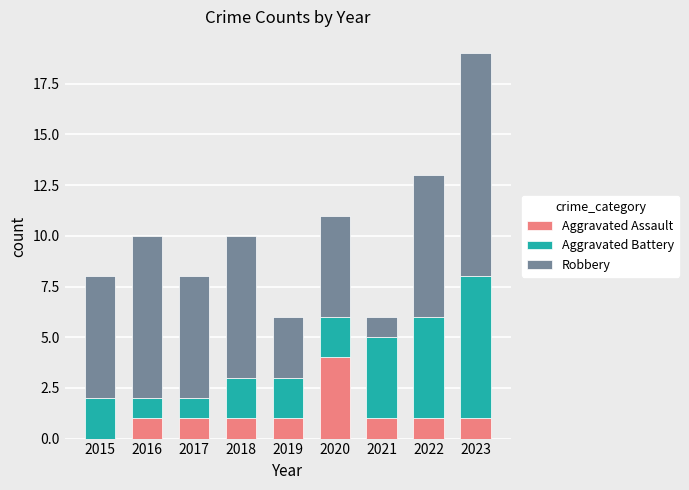

Are the bars grouped side by side (vs. stacked)?

No